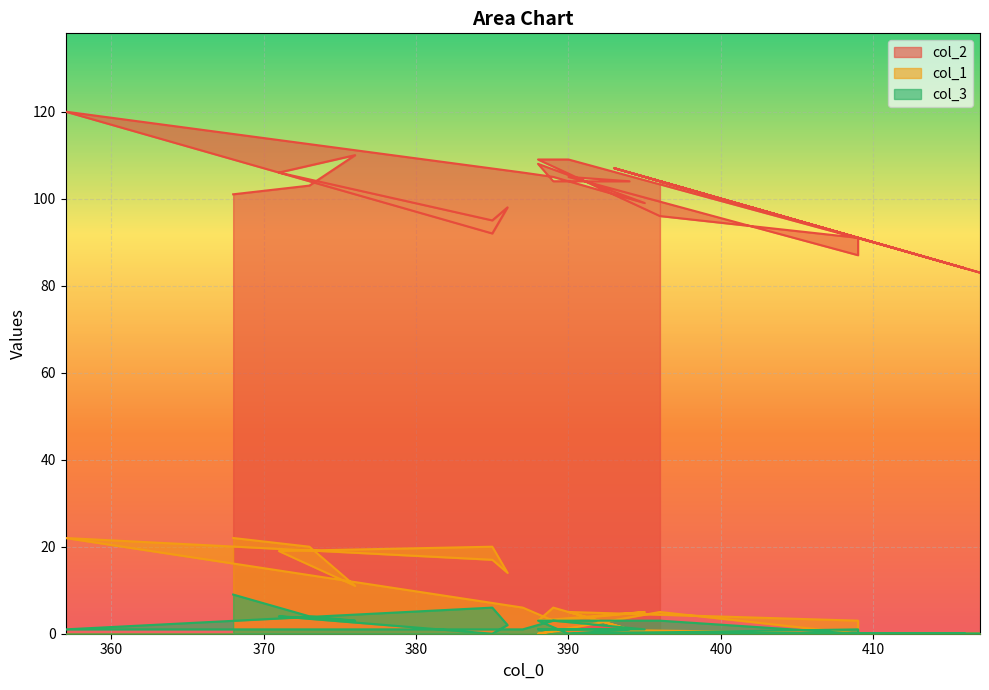

At which label does col_2 reach its peak?

357